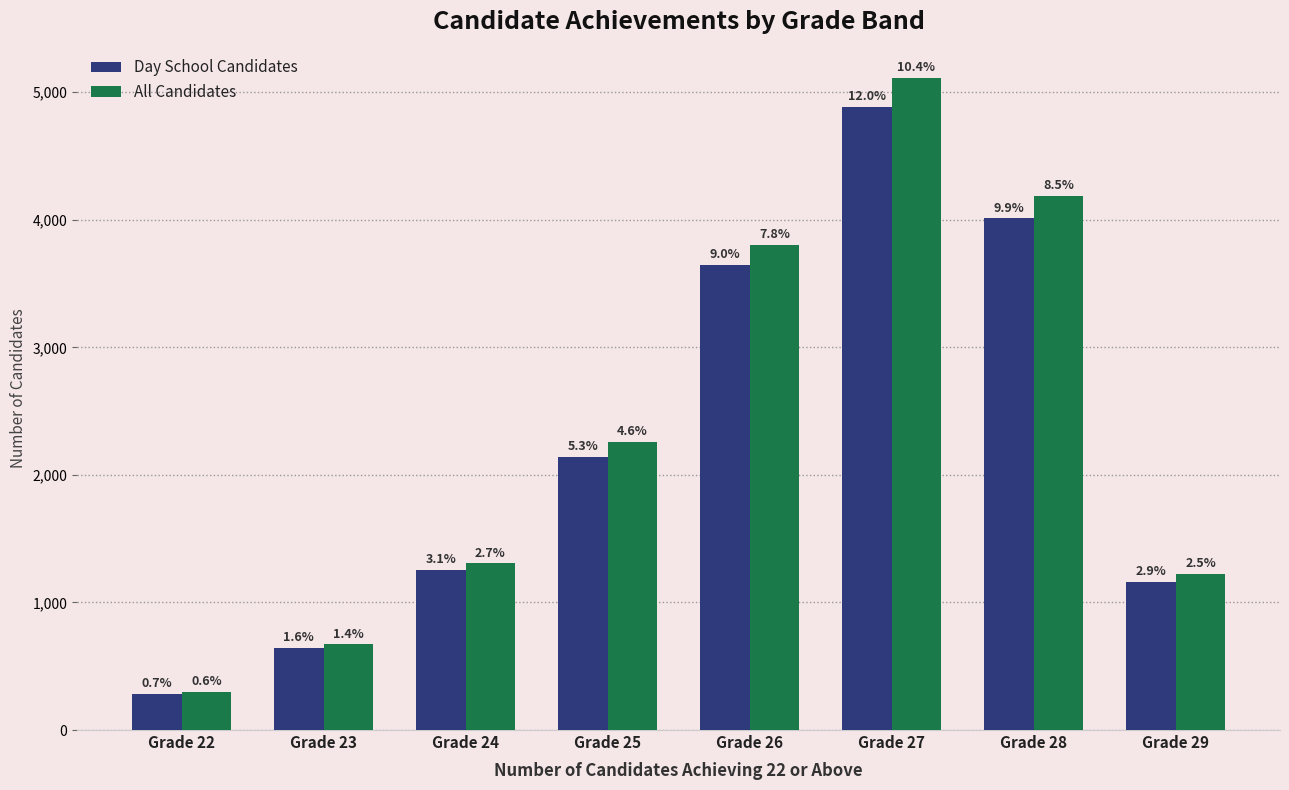

What are all the series names shown in the legend?

Day School Candidates, All Candidates